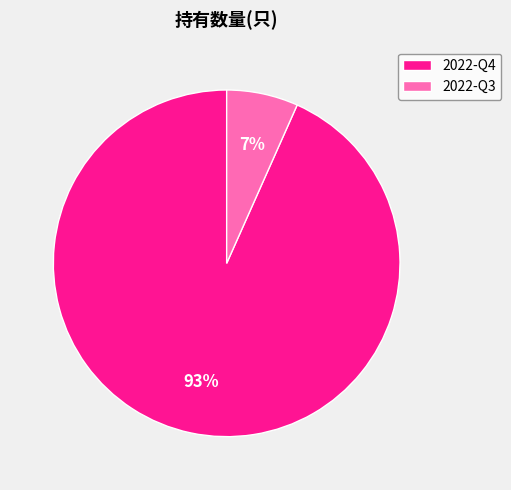

Which category has the smallest portion of the pie?

2022-Q3